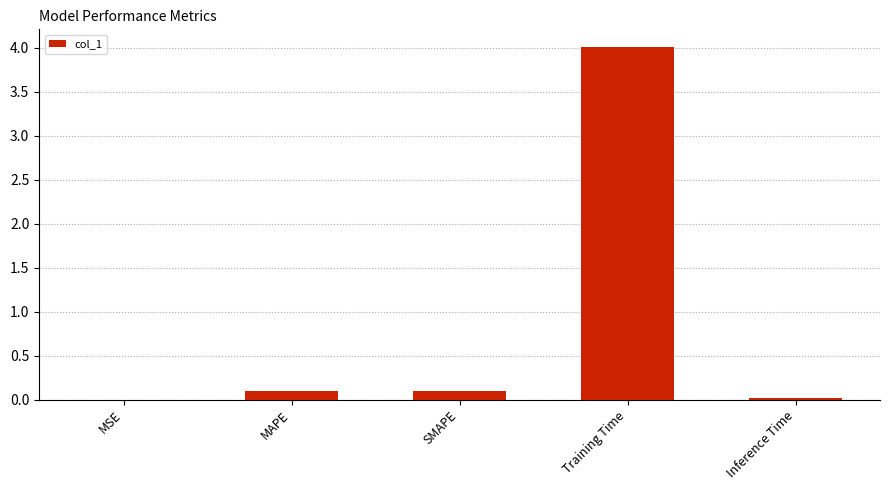

What is the sum of all values?

4.2